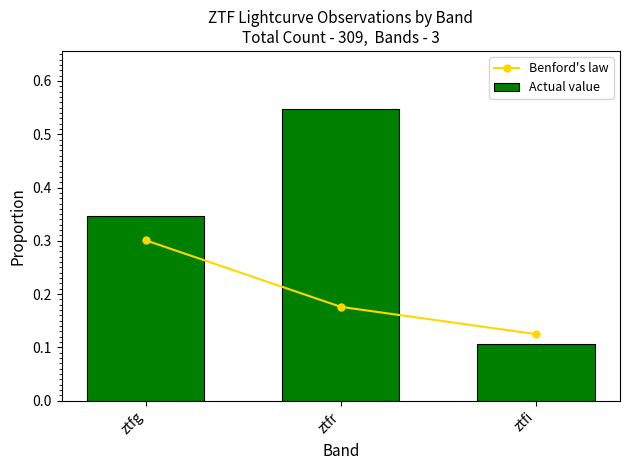

What is the label of the 2nd bar from the left?

ztfr